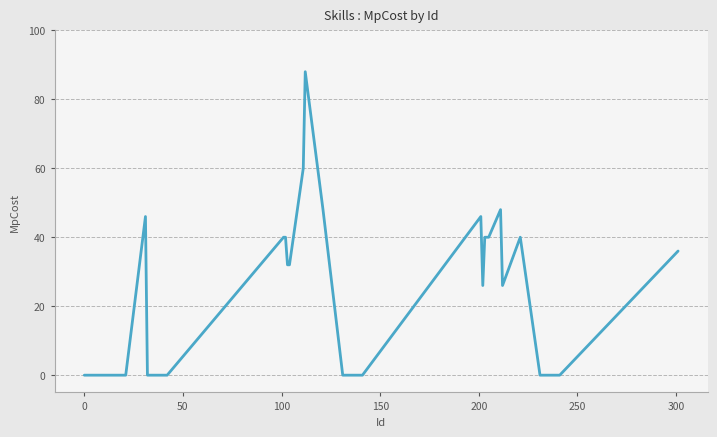

What is the difference between the maximum and minimum values?

88